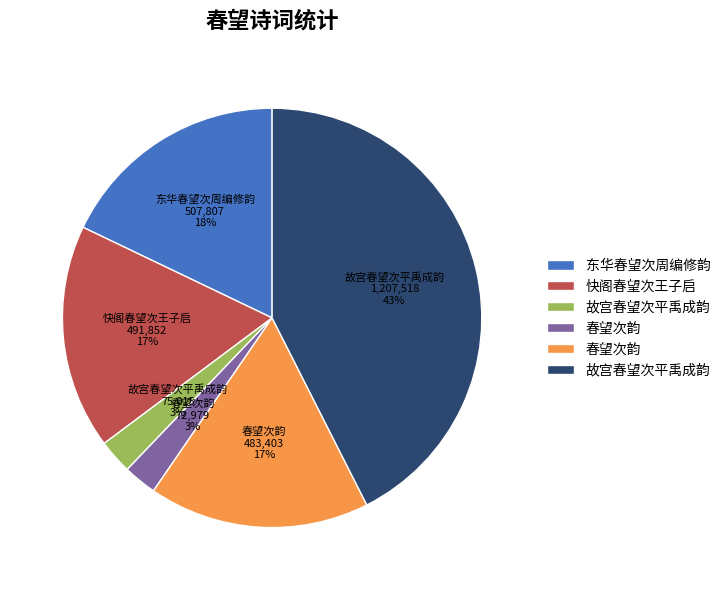

How many segments does this pie chart have?

6